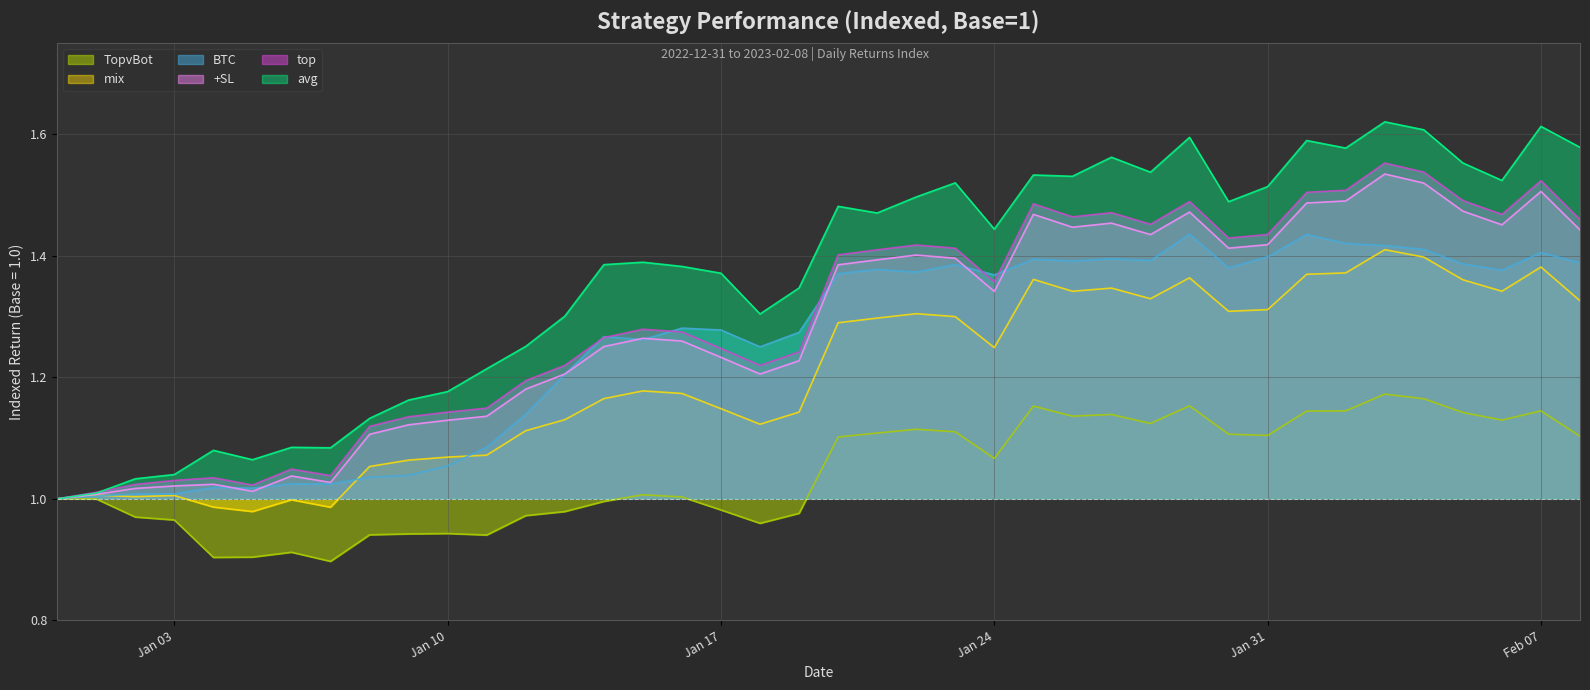

How many values in the TopvBot series are below 1?

17